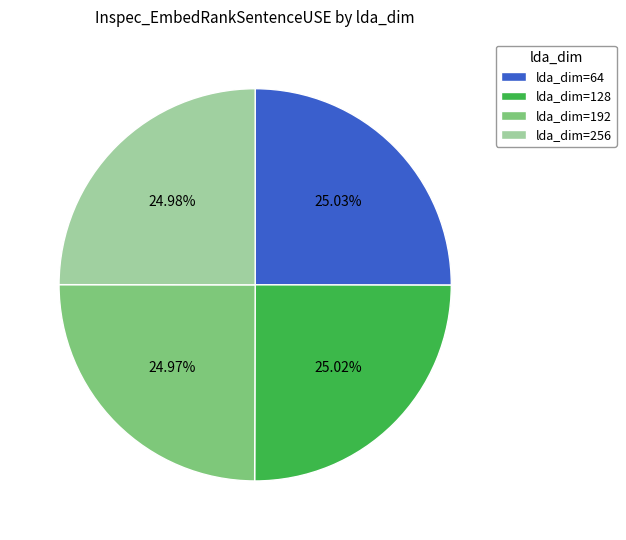

Do lda_dim=256 and lda_dim=64 together represent more than half of the pie?

Yes